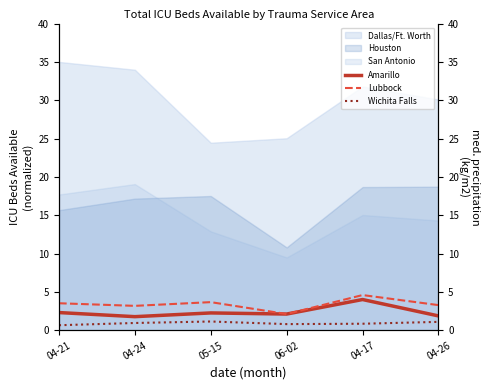

At which category does Wichita Falls reach its first local peak?

05-15